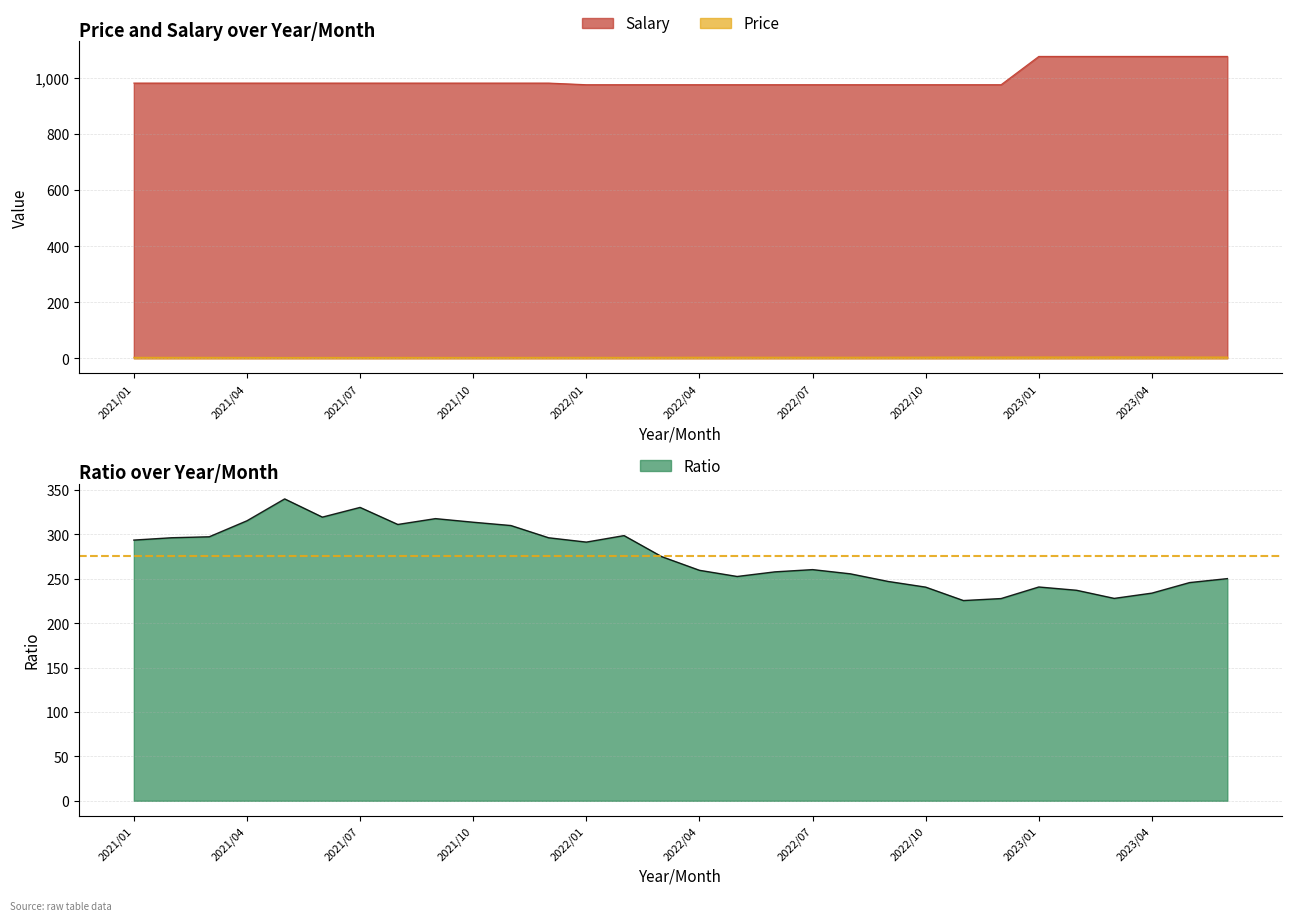

What is the difference between the Salary values at 2022/09 and 2021/07?

5.8